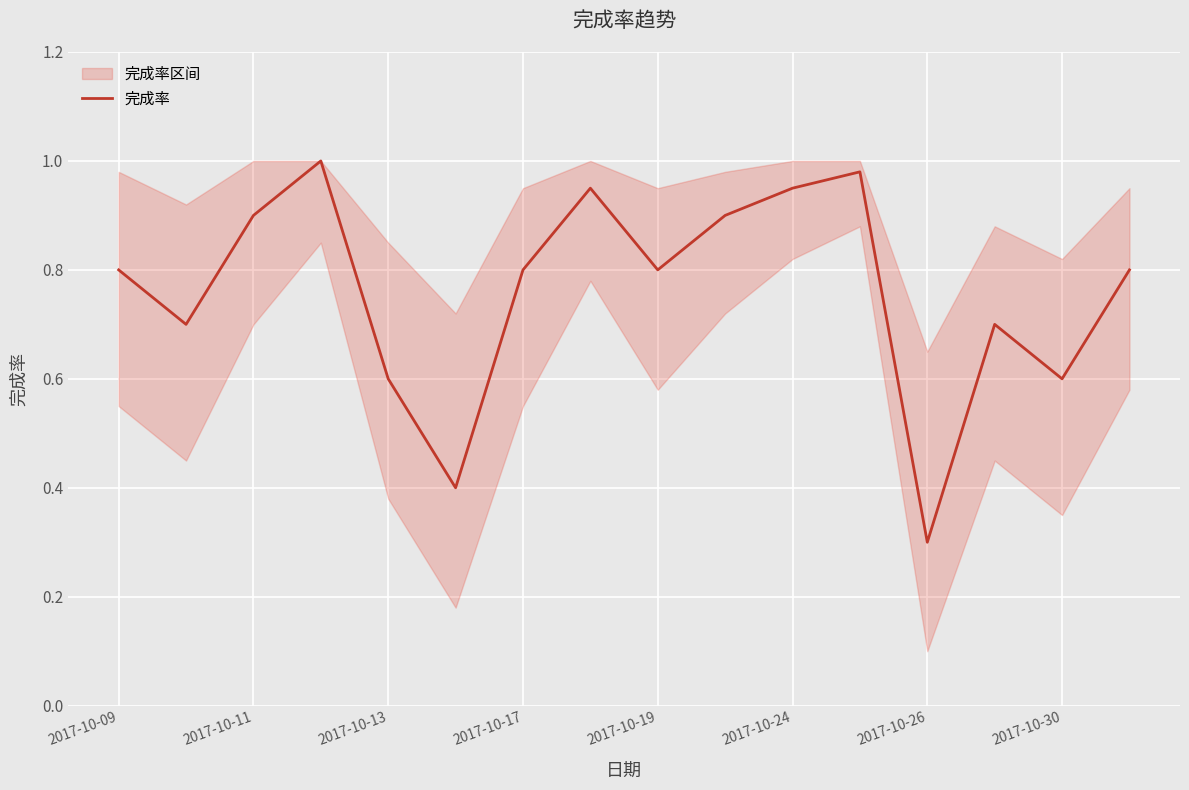

True or false: 完成率 has a value of 0.9 at 2017-10-11.

True